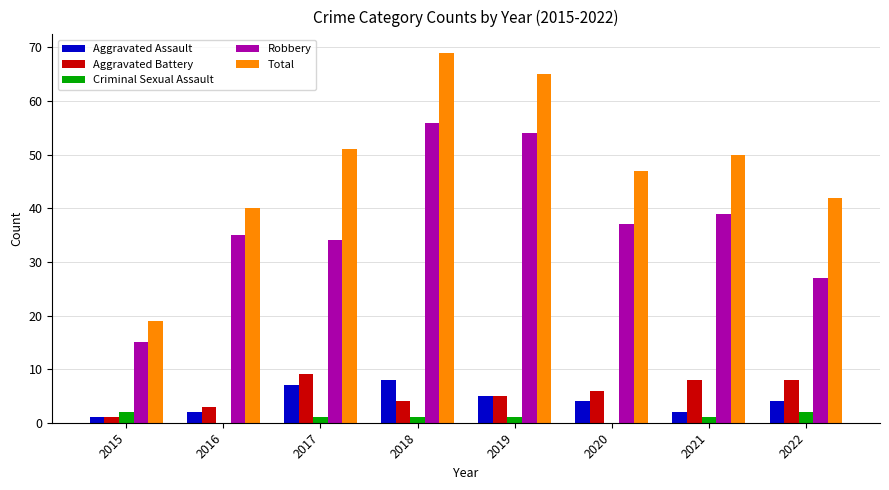

Reading left to right, what are all the values shown in this chart?

Aggravated Assault: 2015=1	2016=2	2017=7	2018=8	2019=5	2020=4	2021=2	2022=4
Aggravated Battery: 2015=1	2016=3	2017=9	2018=4	2019=5	2020=6	2021=8	2022=8
Criminal Sexual Assault: 2015=2	2016=0	2017=1	2018=1	2019=1	2020=0	2021=1	2022=2
Robbery: 2015=15	2016=35	2017=34	2018=56	2019=54	2020=37	2021=39	2022=27
Total: 2015=19	2016=40	2017=51	2018=69	2019=65	2020=47	2021=50	2022=42